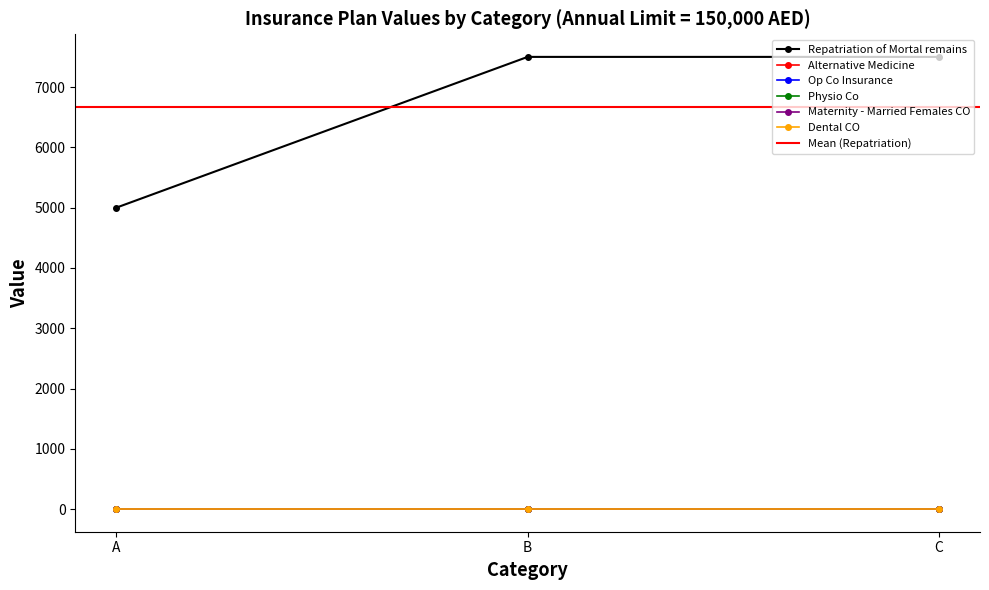

Between C and B, which is larger?

C